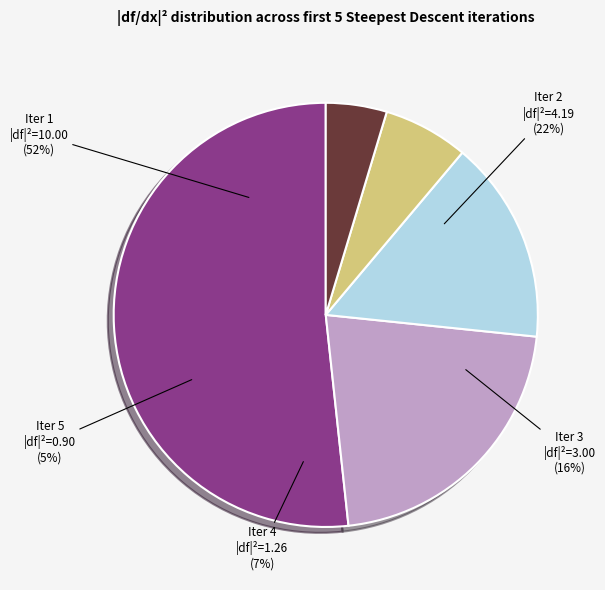

Which category has the biggest portion of the pie?

Iter 1 (d2f/dx12=2)